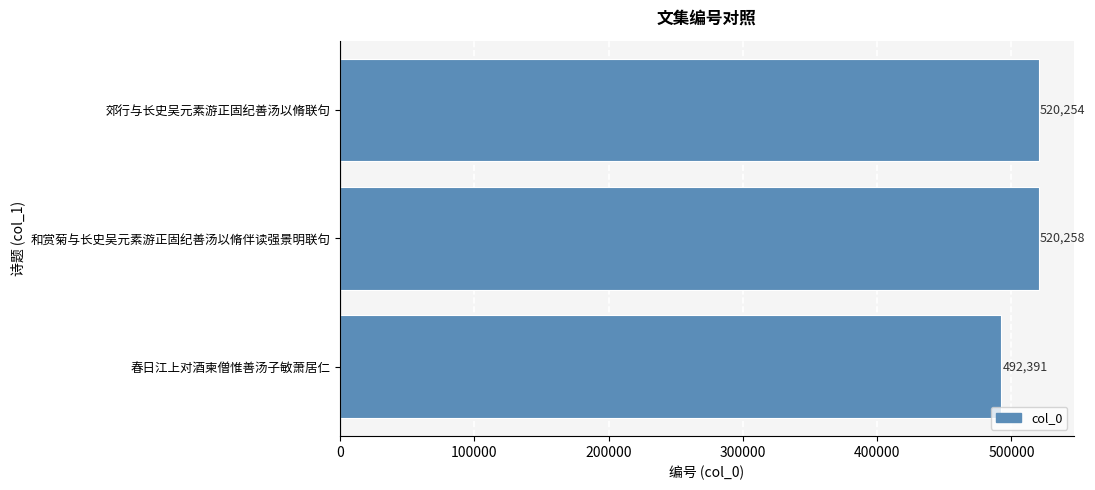

What is the maximum value shown in the chart?

520258